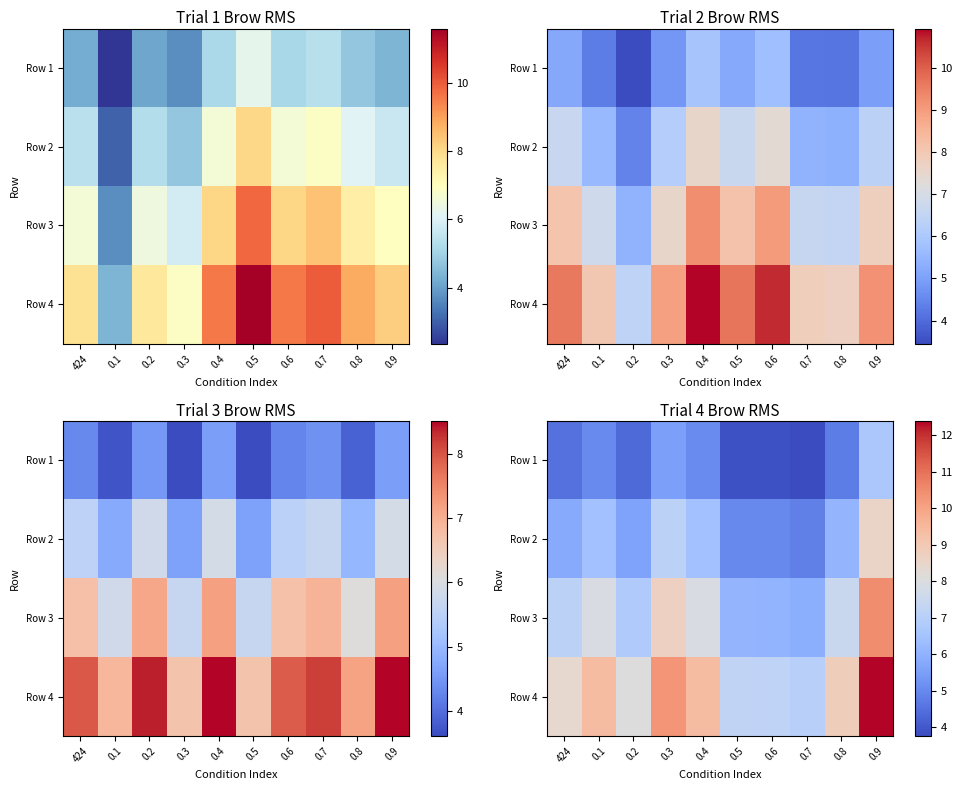

What is the difference between the Row 2 values at 0.5 and 0.3?

2.1